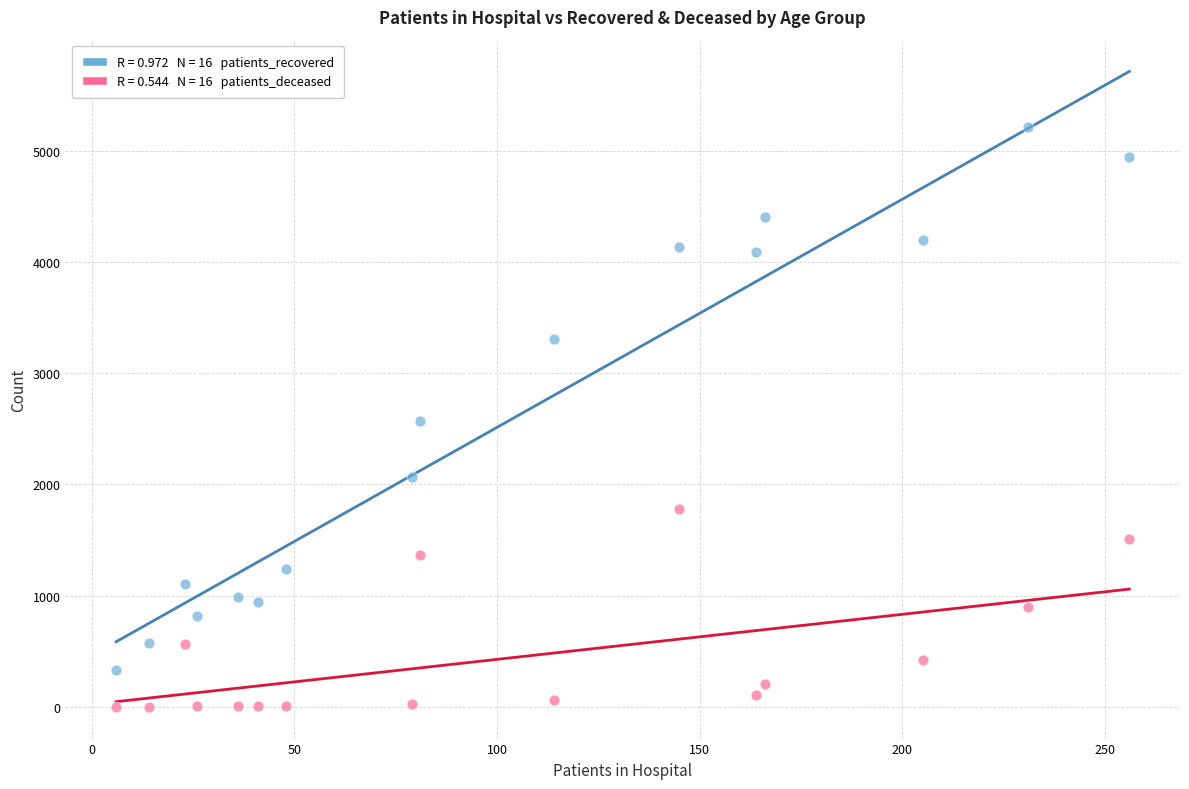

How many points are shown in the scatter plot?

32